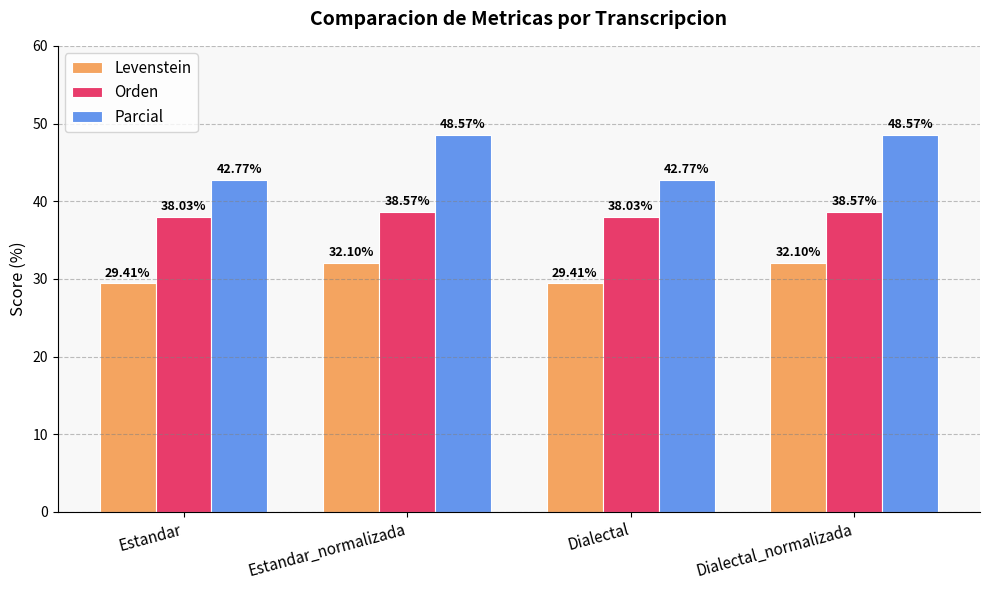

What is the highest value of the Levenstein series?

32.1